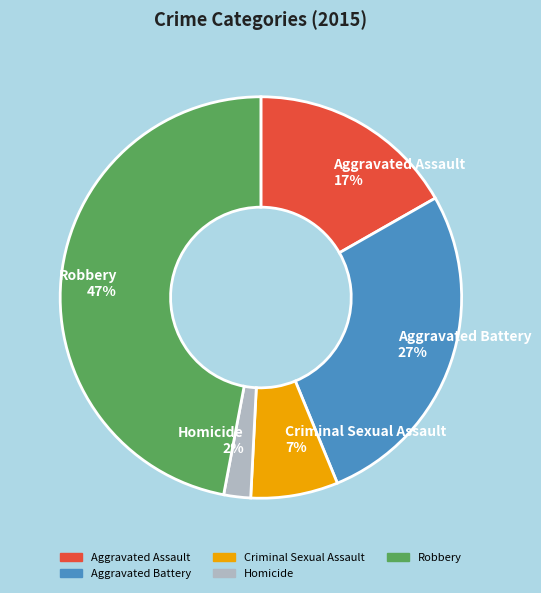

Count the number of slices in the pie.

5